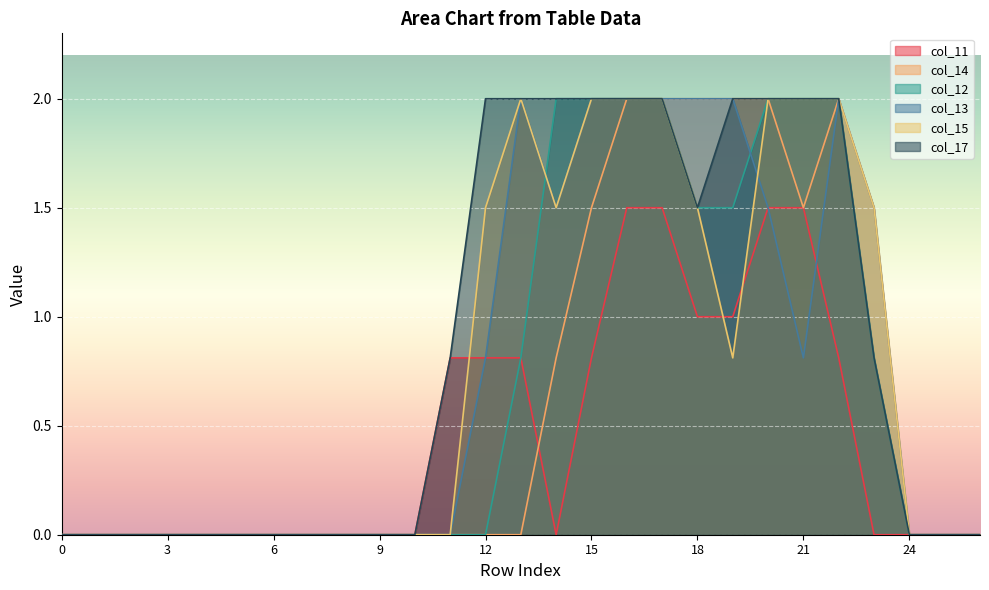

The col_12 series shows 3.1 at 20. True or false?

False